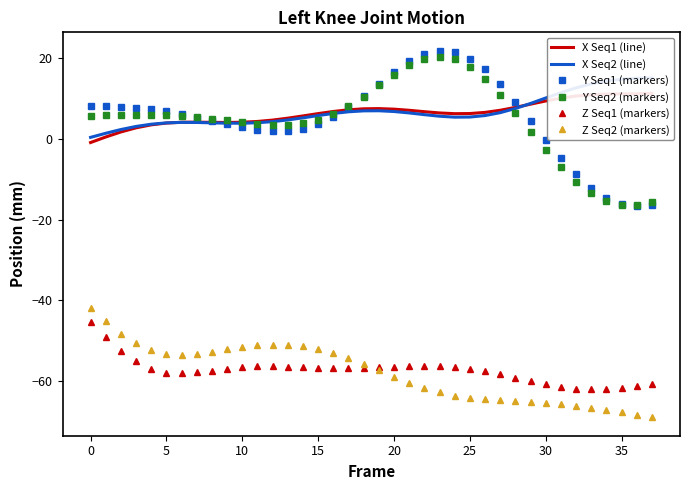

Is it true that X Seq2 (line) equals 10.3 at 20?

False